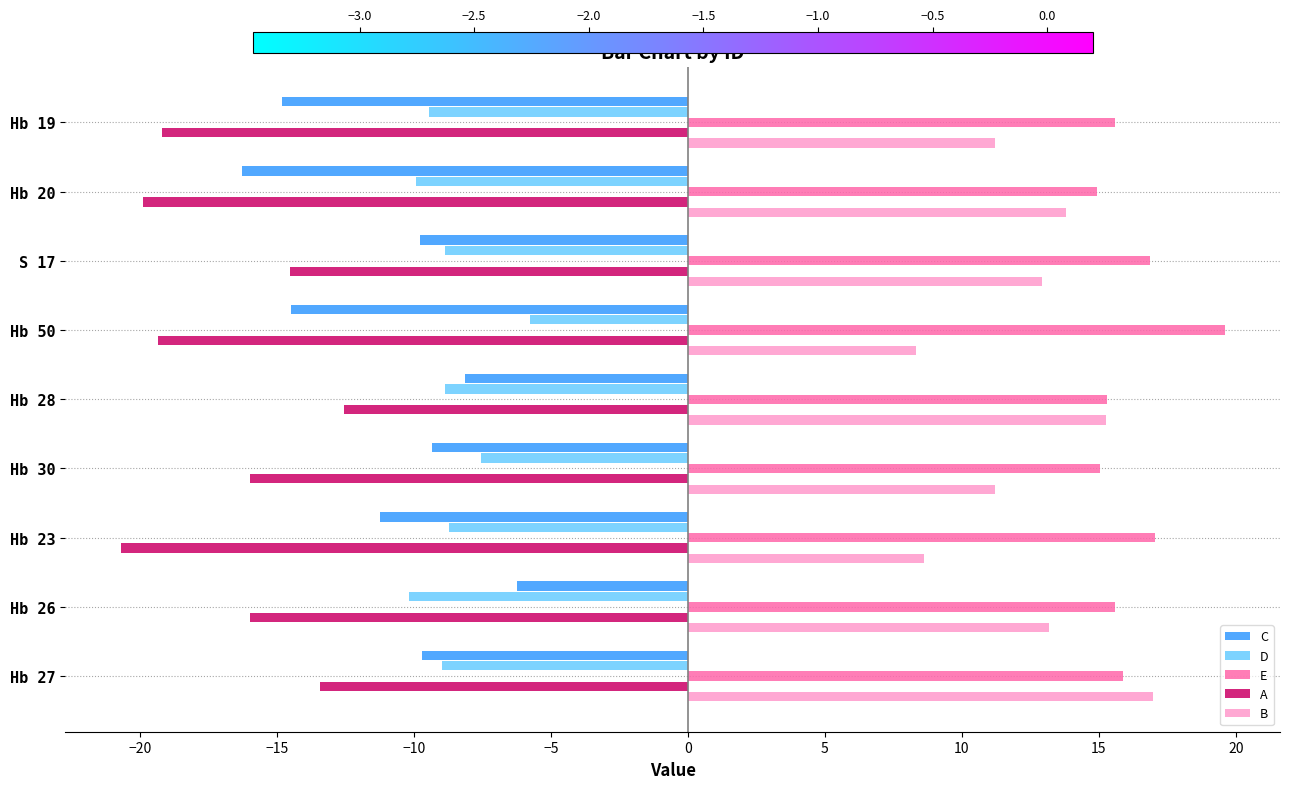

Between Hb 19 and Hb 30, which series saw the biggest shift?

C